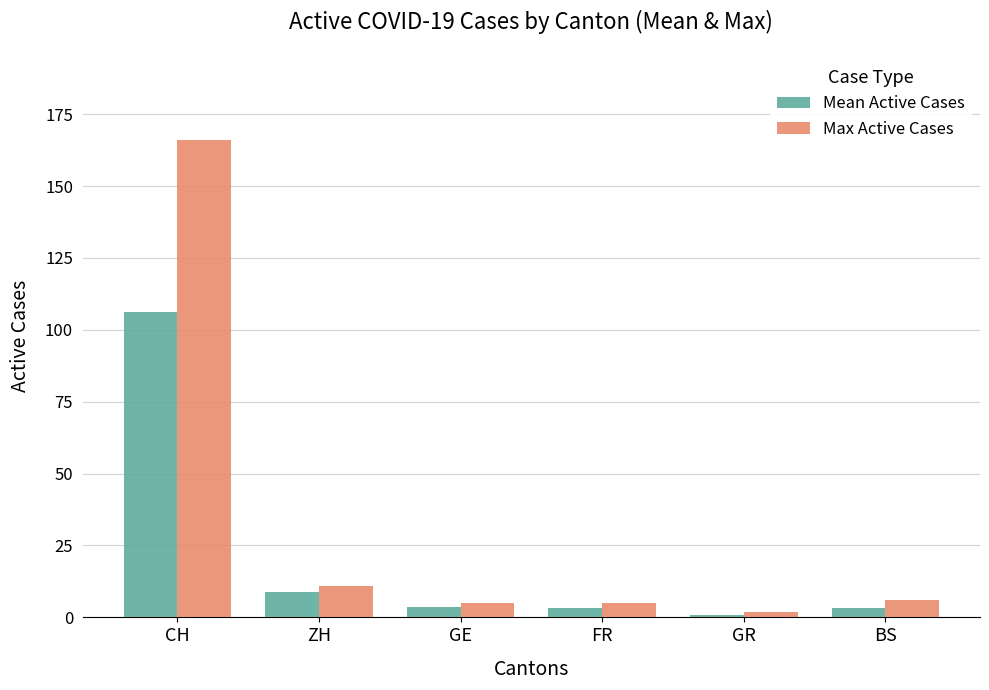

List the series in order of their overall mean, lowest first.

Mean Active Cases, Max Active Cases